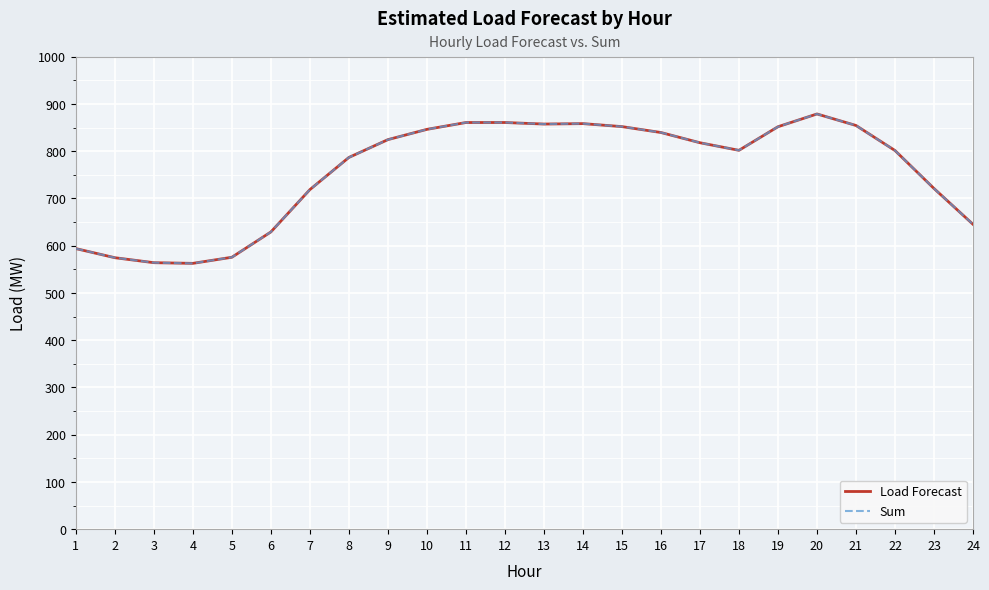

True or false: Load Forecast has more than 2 interior local peaks.

True